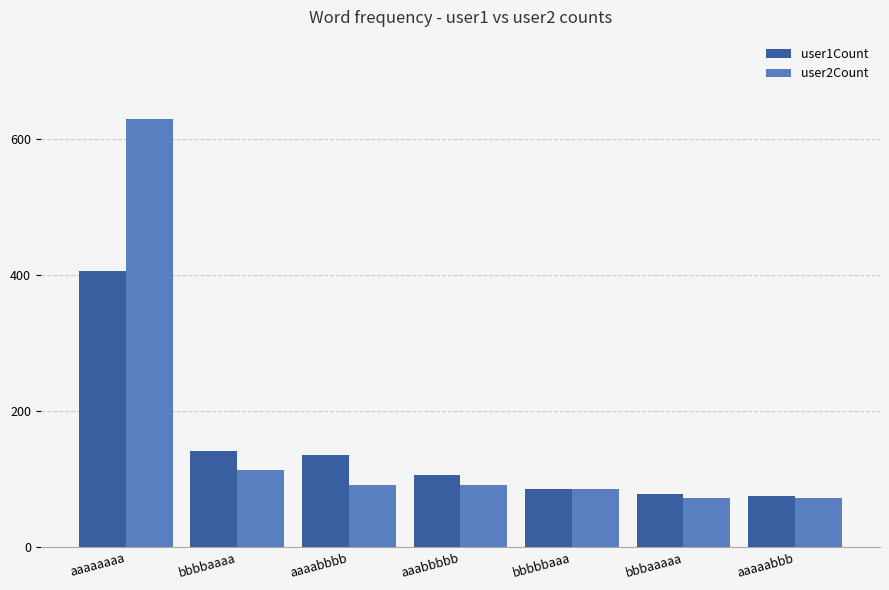

What value does the user1Count series have at aaaaabbb, to the nearest 50?

100